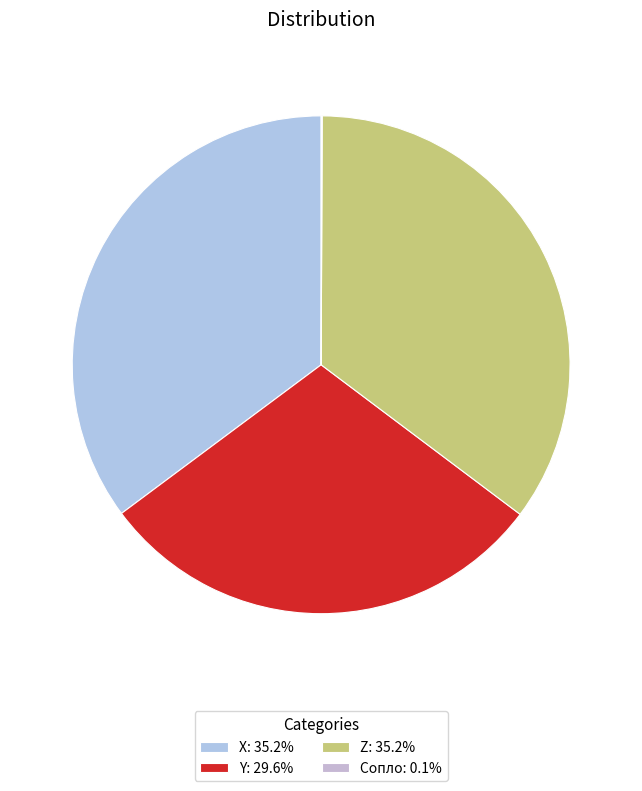

Is there a majority slice in this chart?

No